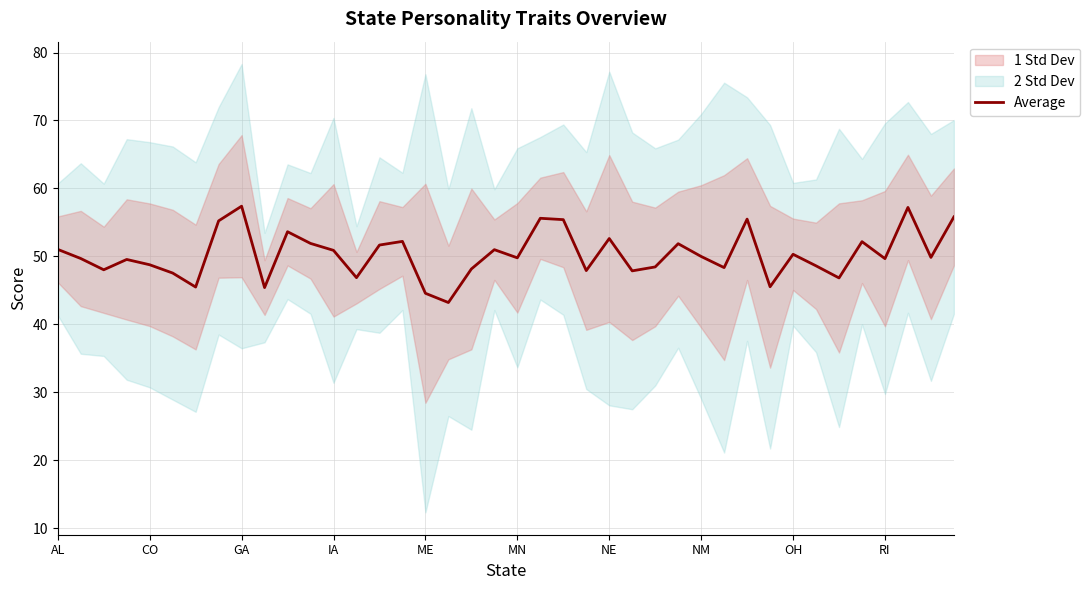

The Average series shows 57.4 at GA. True or false?

True